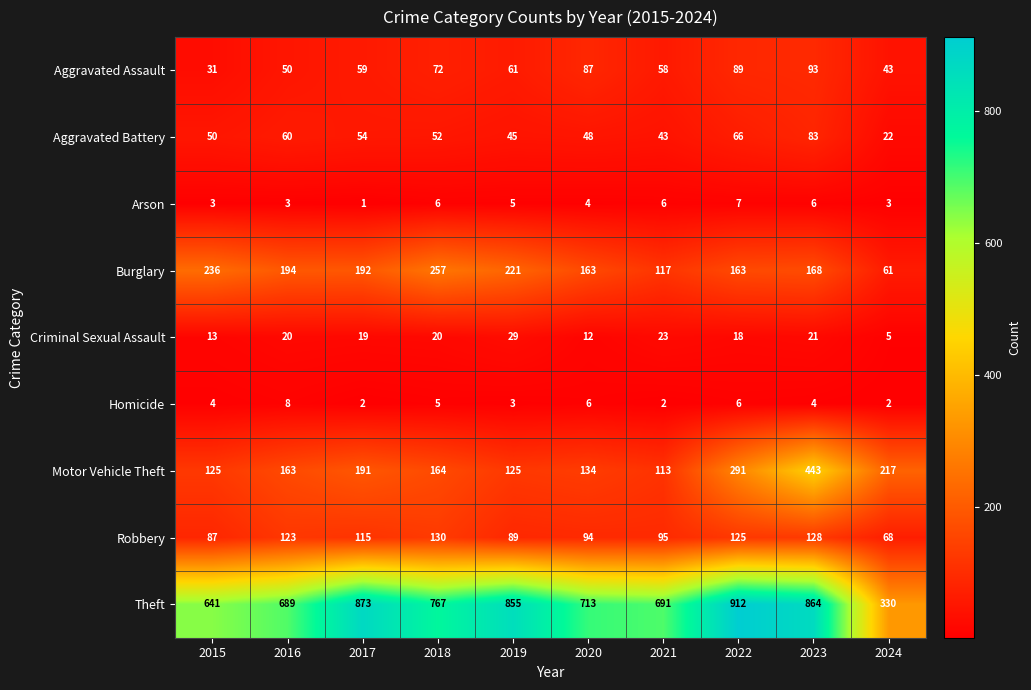

Which series has the widest spread of values?

Theft